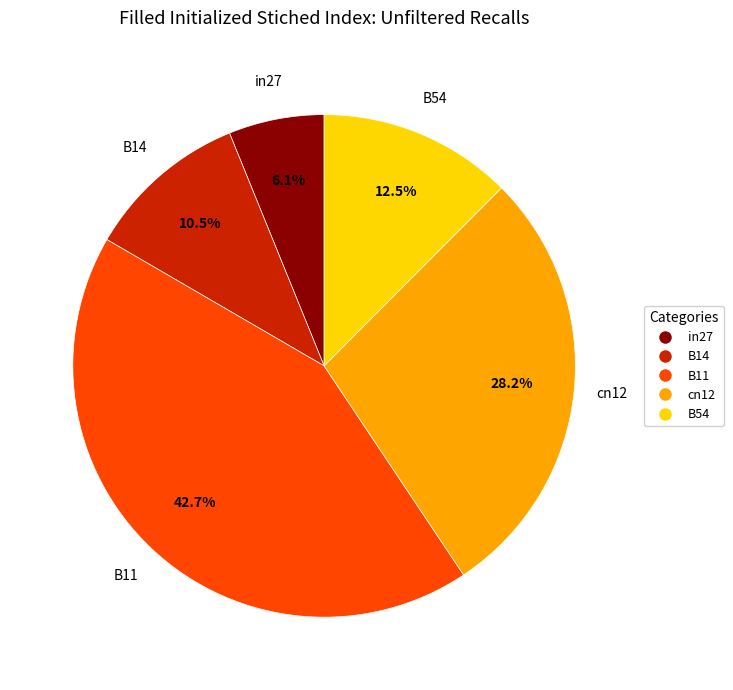

What percentage do cn12 and in27 together represent?

34.3%